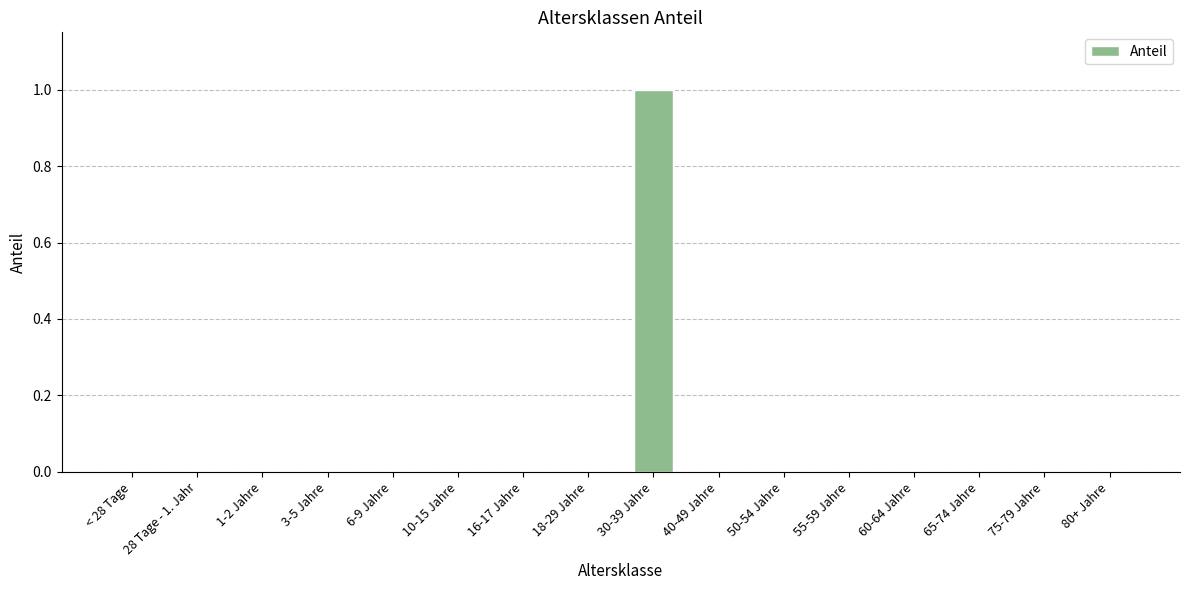

At which category does the chart reach its peak across all series?

30-39 Jahre